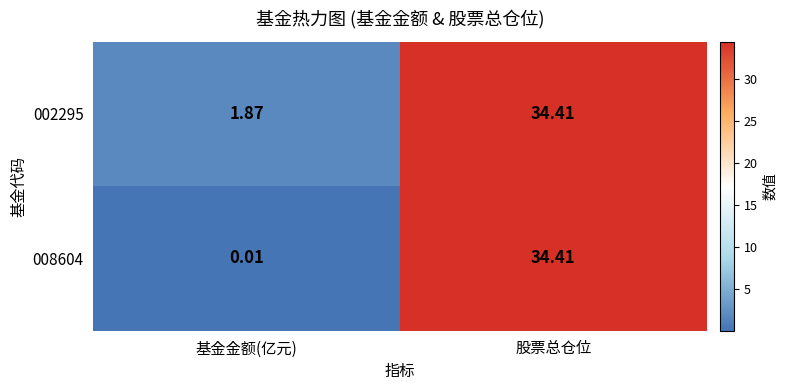

How many categories are shown in the chart?

2